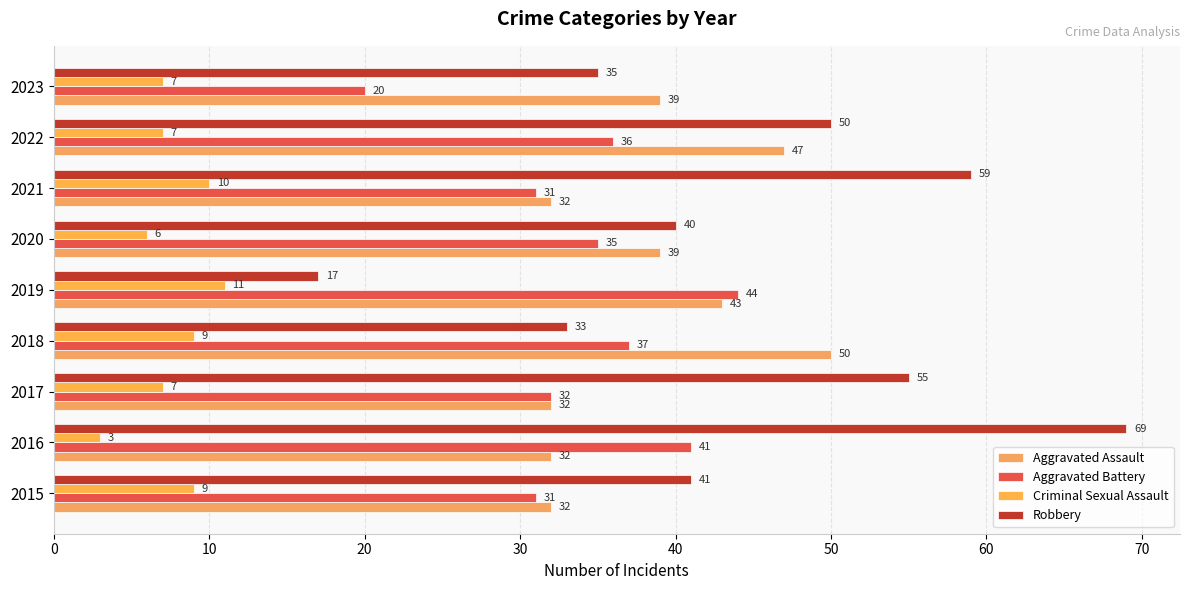

Count the number of data series in this chart.

4